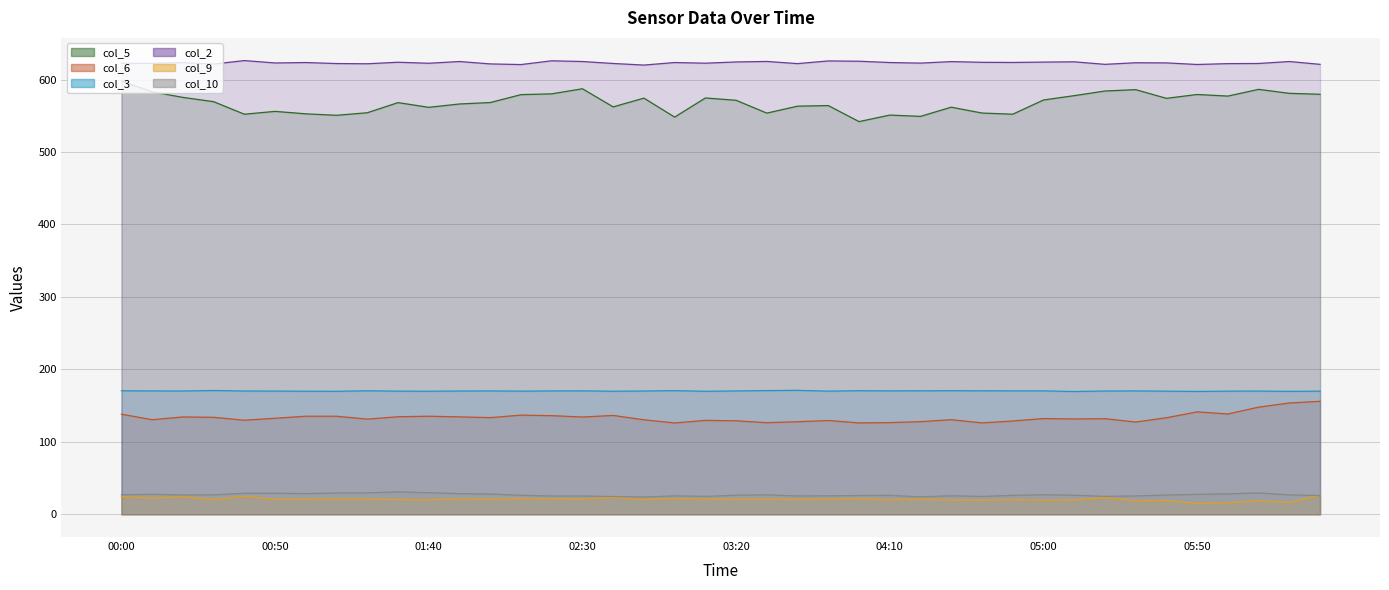

Which series has the largest range (max minus min)?

col_5